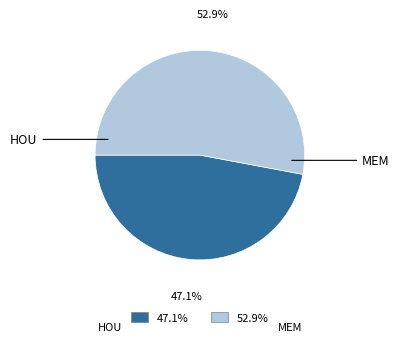

Is there a majority slice in this chart?

Yes